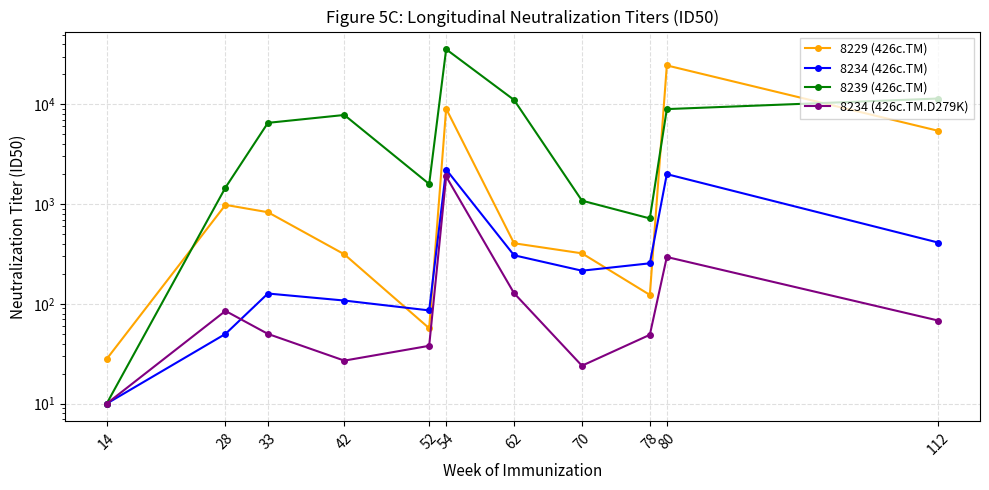

How many categories are shown in the chart?

11